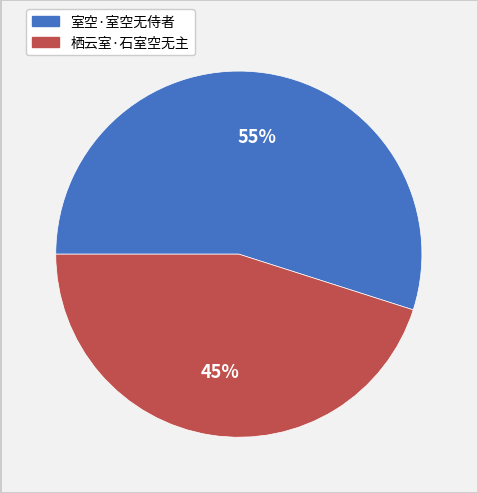

To the nearest percent, what portion does 室空·室空无侍者 represent?

55%